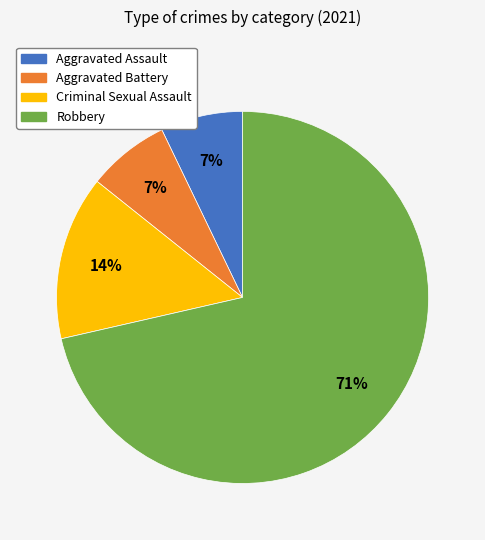

The Aggravated Assault slice represents 7% of the pie. True or false?

True